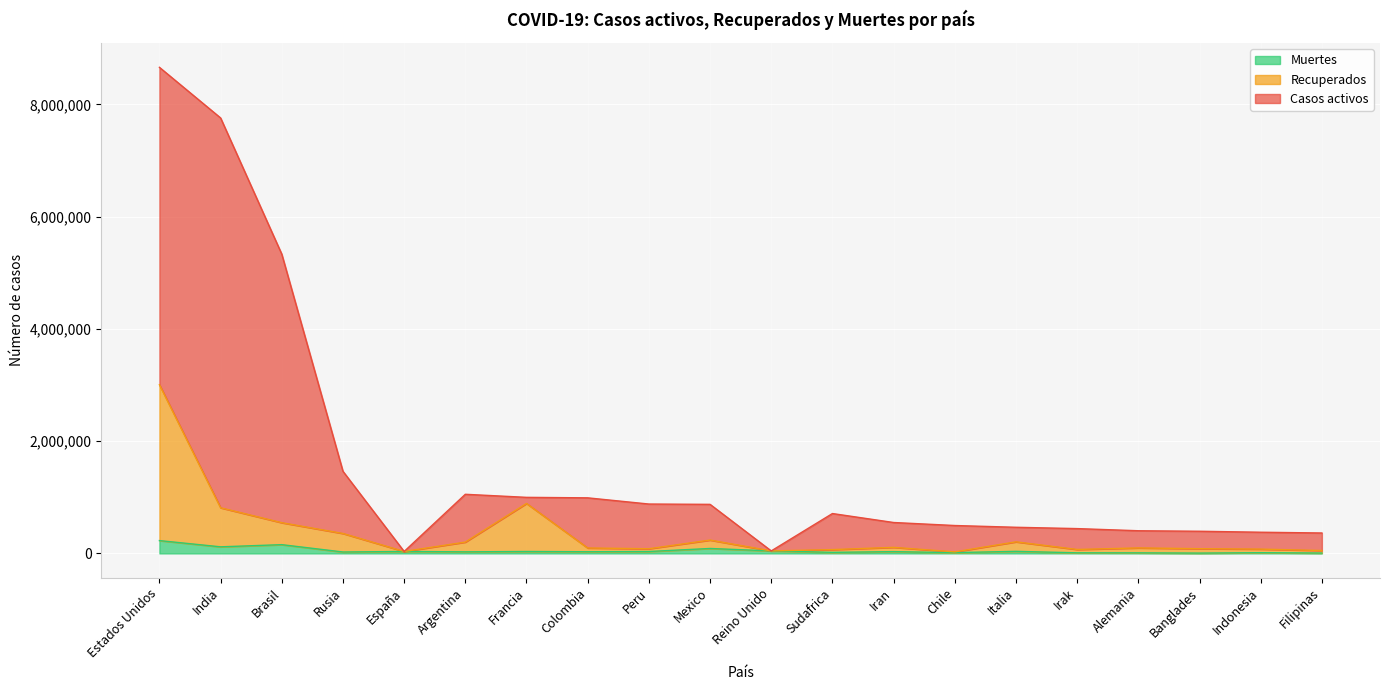

At which category does Muertes reach its first local peak?

Brasil